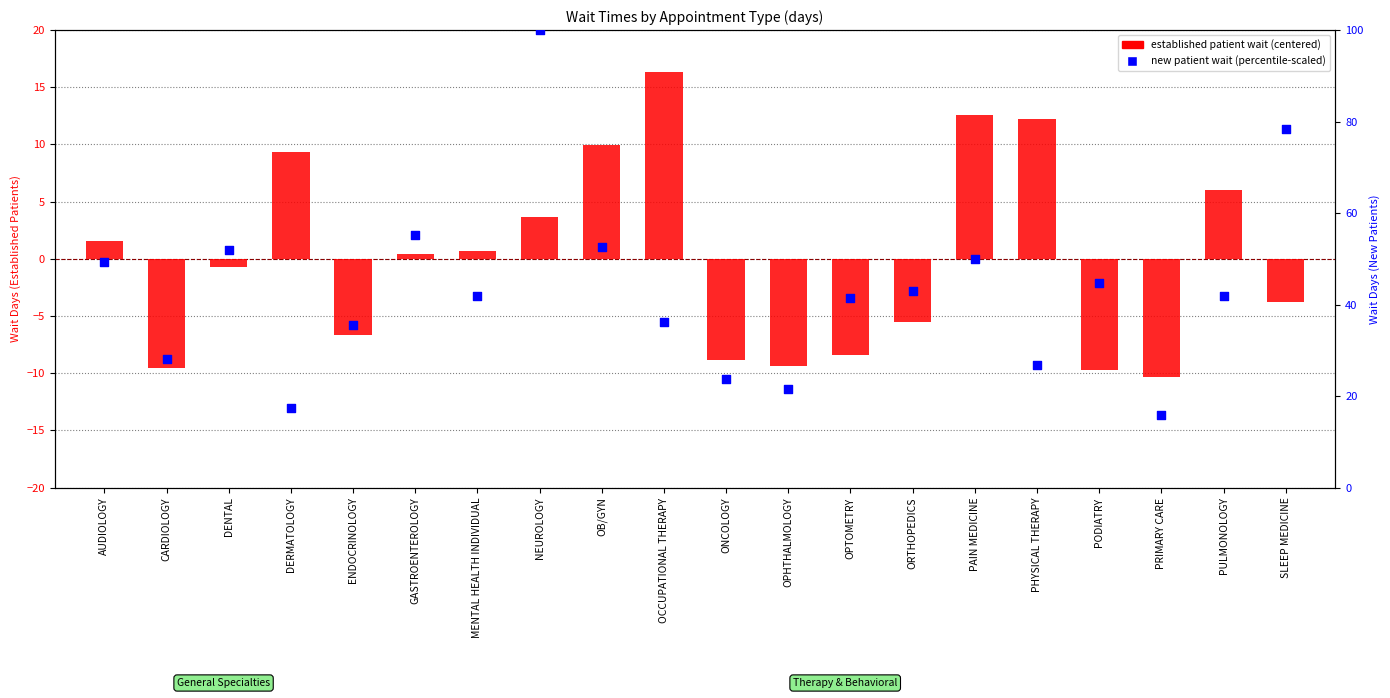

What are all the series names shown in the legend?

established patient wait (centered), new patient wait (percentile-scaled)